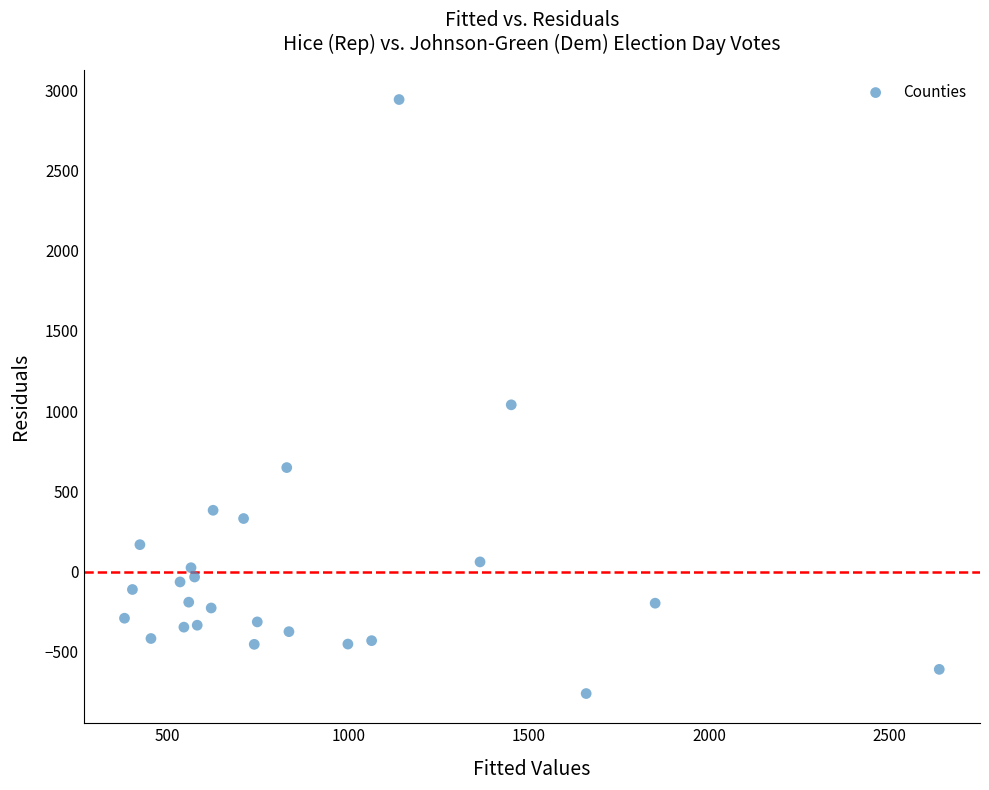

What is the range of X values (max minus min)?

2257.5